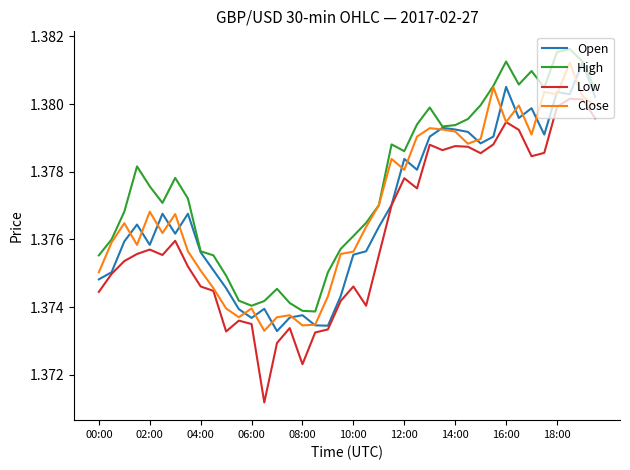

Which series has the largest range (max minus min)?

Low